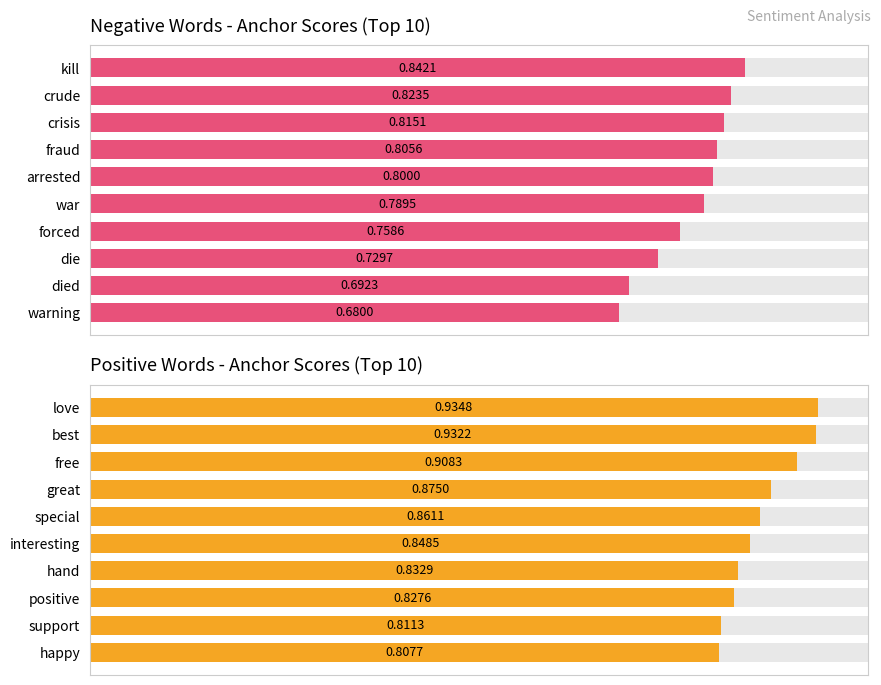

The Negative Words - Anchor Scores (Top 10) series shows 0.8 at 0. True or false?

True